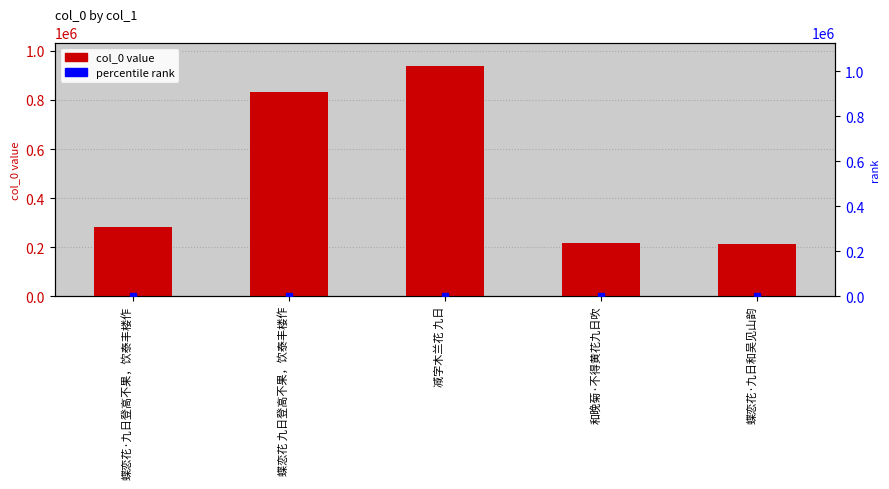

What is the label of the 2nd bar from the right?

和晚菊·不得黄花九日吹